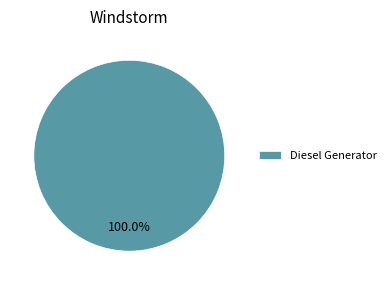

Rank the categories by value from highest to lowest.

Diesel Generator